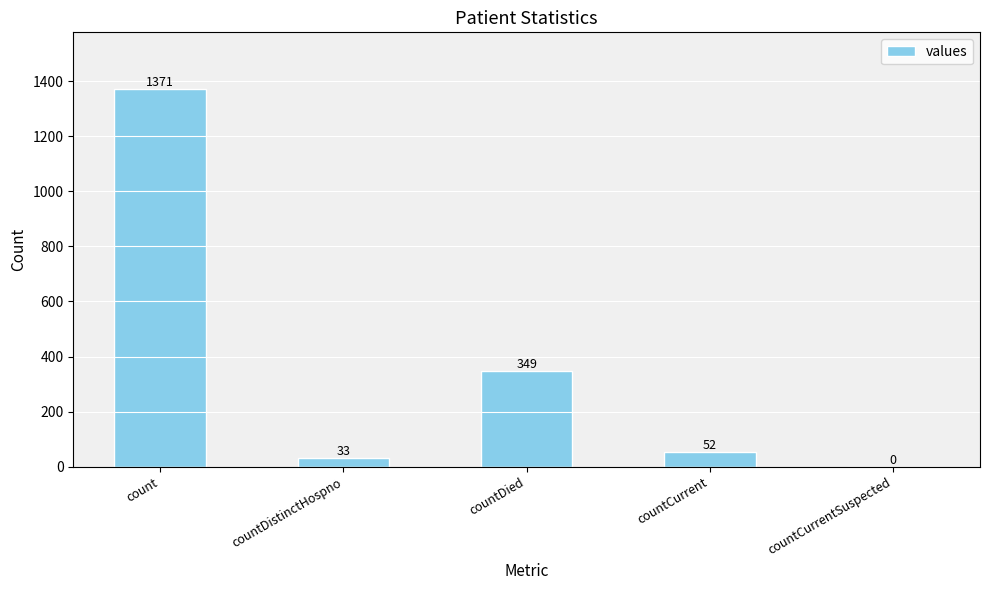

Are the bars horizontal?

No